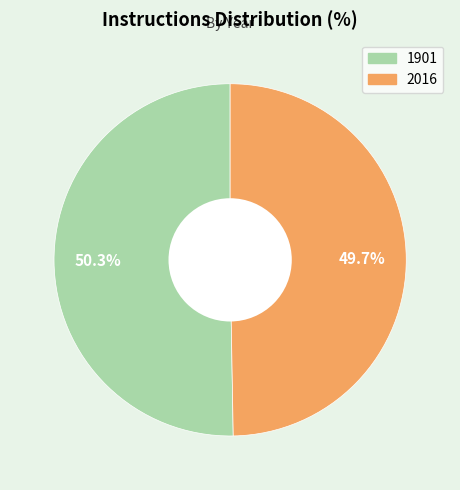

Is it true that 2016 is 50% of the pie?

True